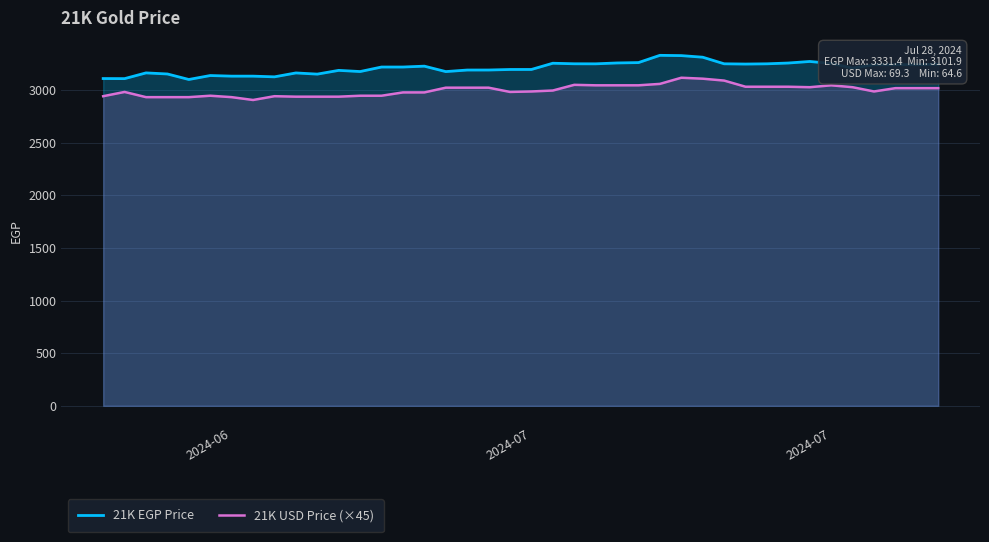

What is the minimum value shown in the chart?

2907.0